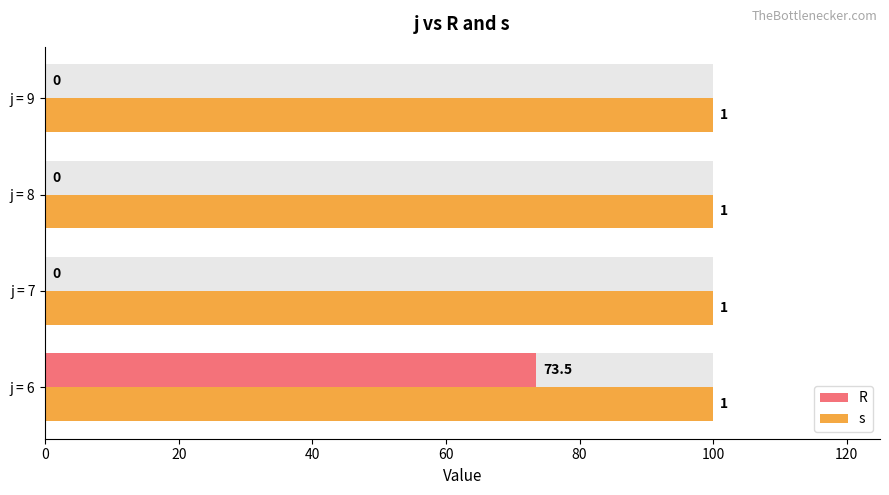

What is the average value of the R series?

18.4